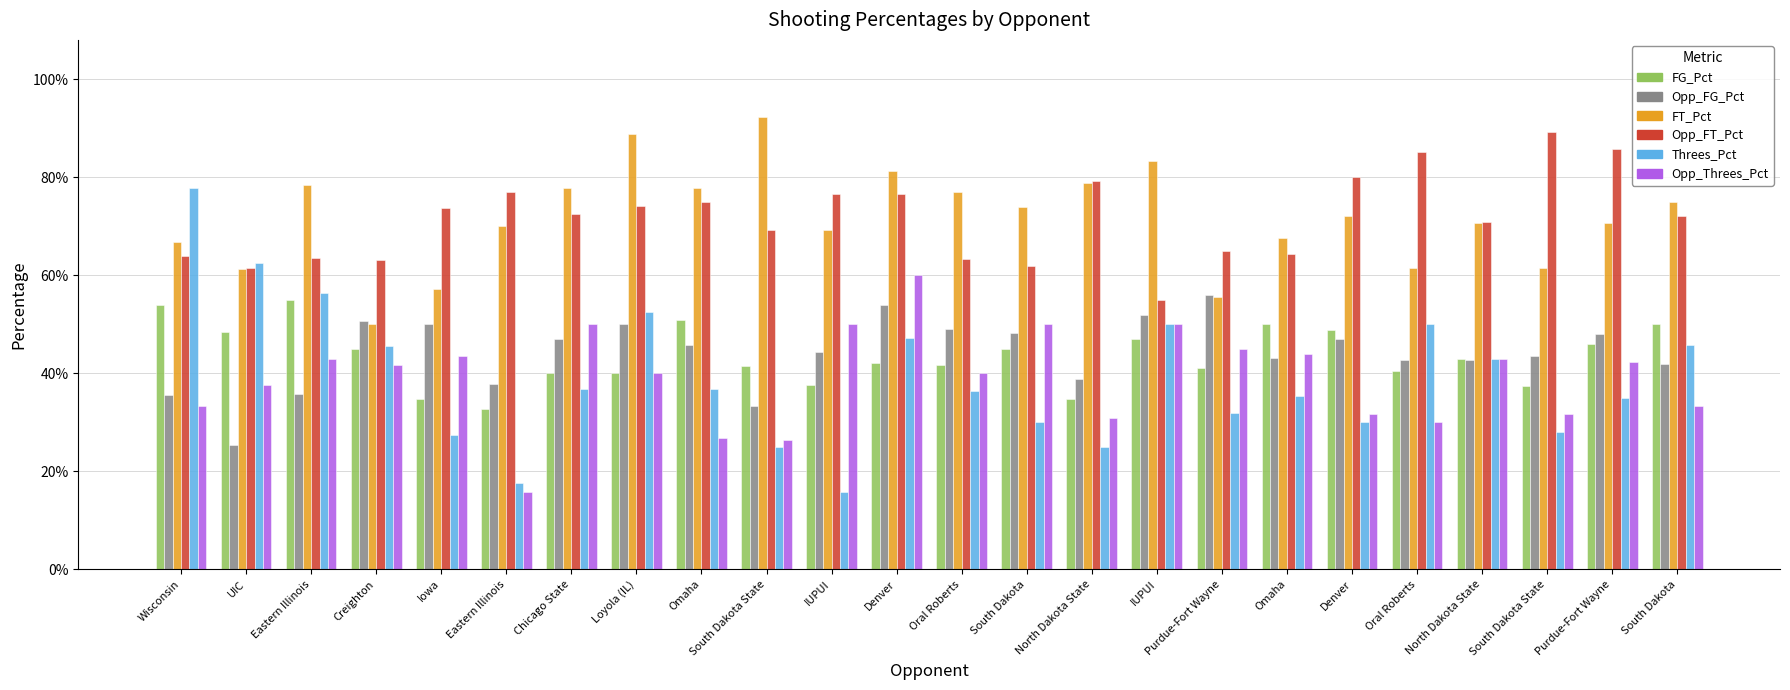

How many FG_Pct values are between 0 and 1?

24